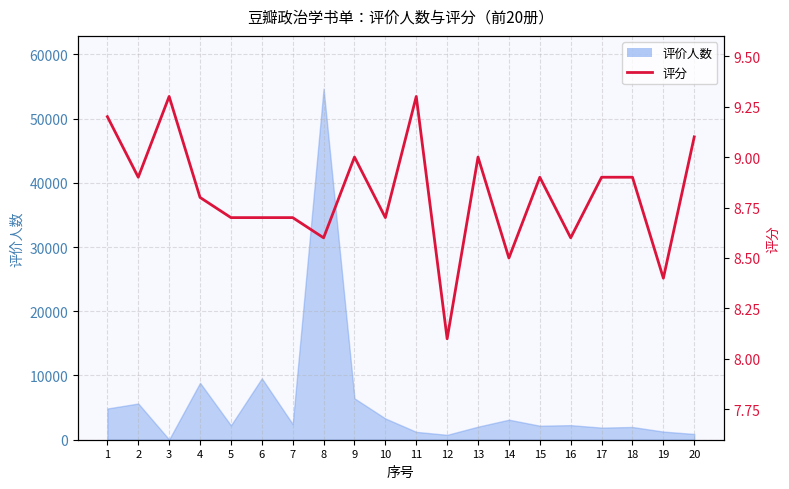

Reading left to right, list all the values displayed in this chart.

1=9.2	2=8.9	3=9.3	4=8.8	5=8.7	6=8.7	7=8.7	8=8.6	9=9.0	10=8.7	11=9.3	12=8.1	13=9.0	14=8.5	15=8.9	16=8.6	17=8.9	18=8.9	19=8.4	20=9.1